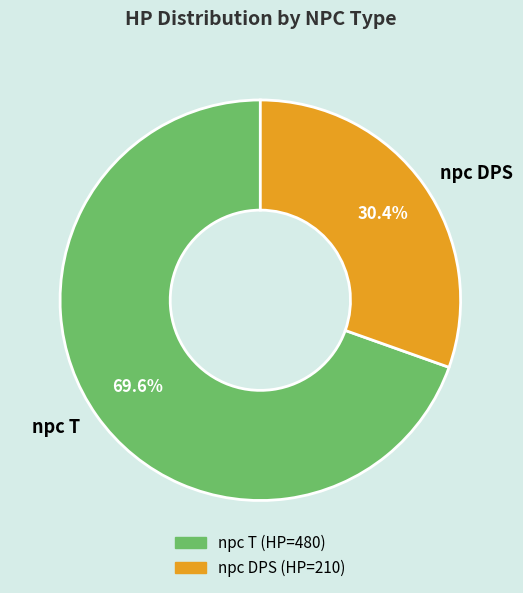

Which slice represents more than half of the pie?

npc T